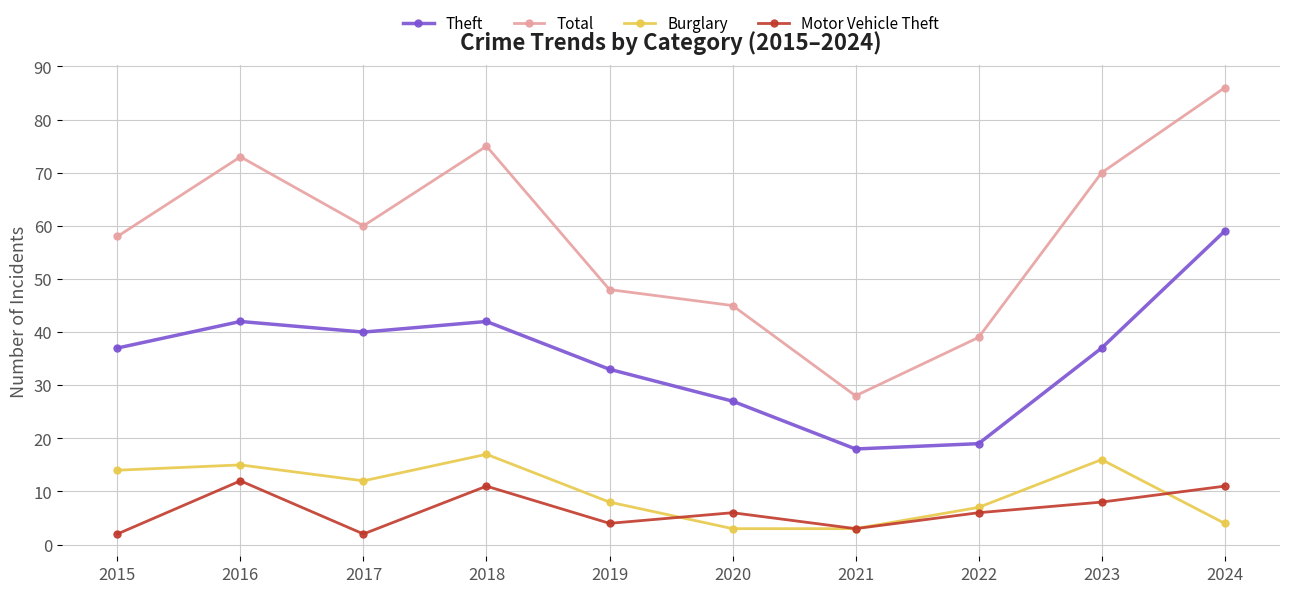

What is the sum of the Theft values at 2020 and 2024?

86